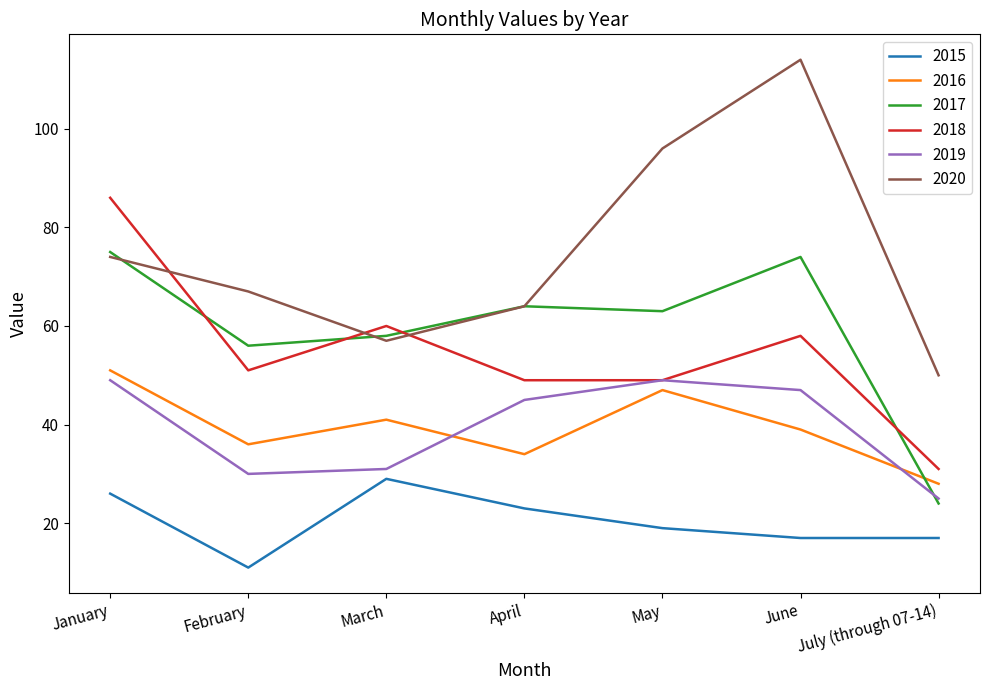

Which series has the largest total across all categories?

2020